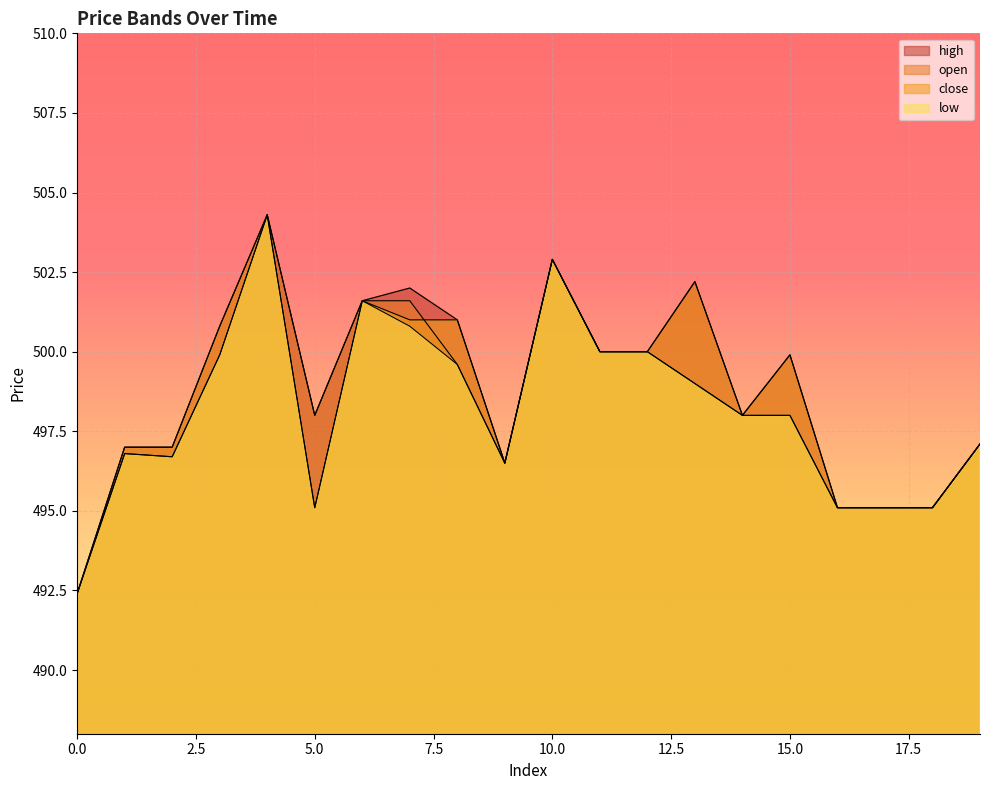

The value of close at 18 is 495.1. True or false?

True